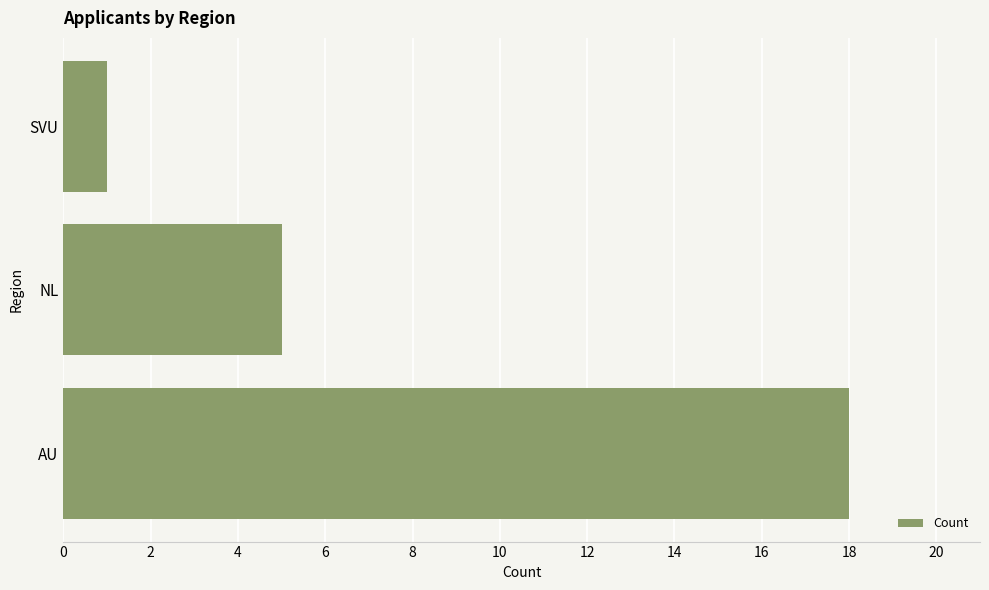

How many values are between 1 and 18?

3